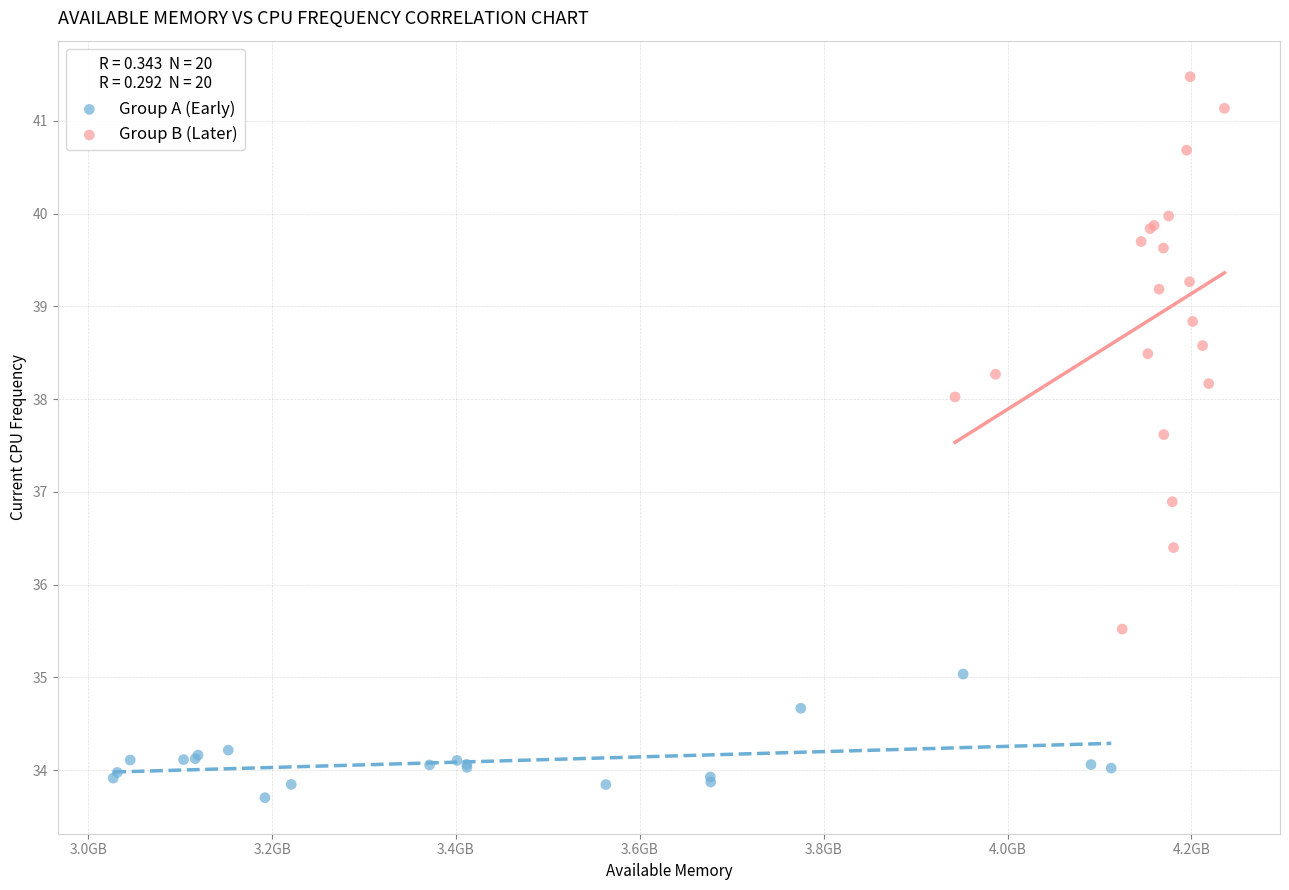

Which series reaches the minimum Y coordinate?

Group A (Early)